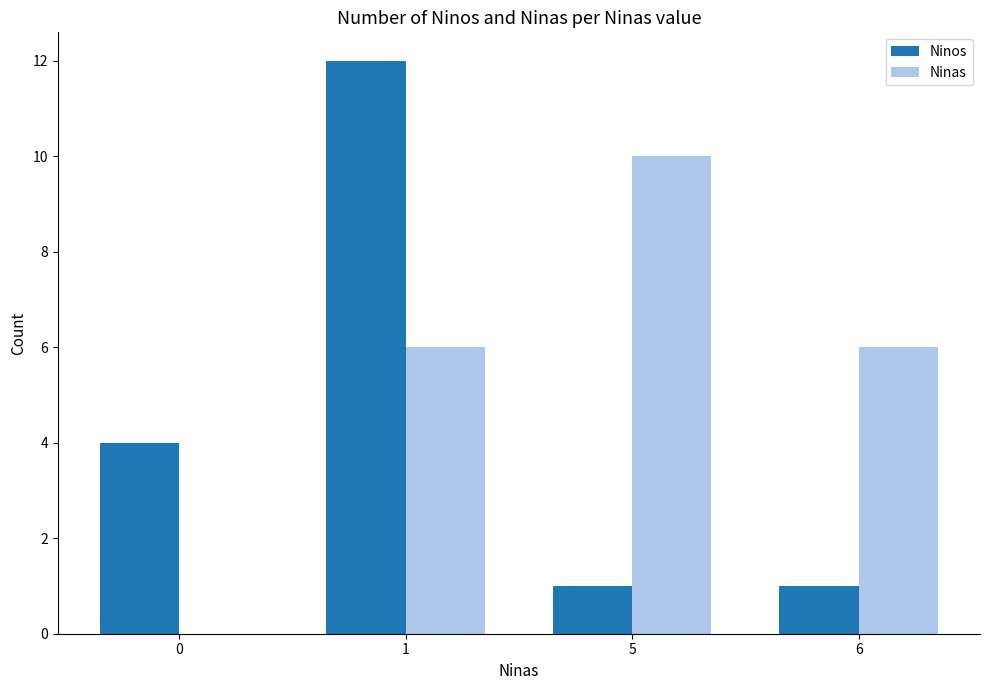

What is the spread (max minus min) of values at 1?

6